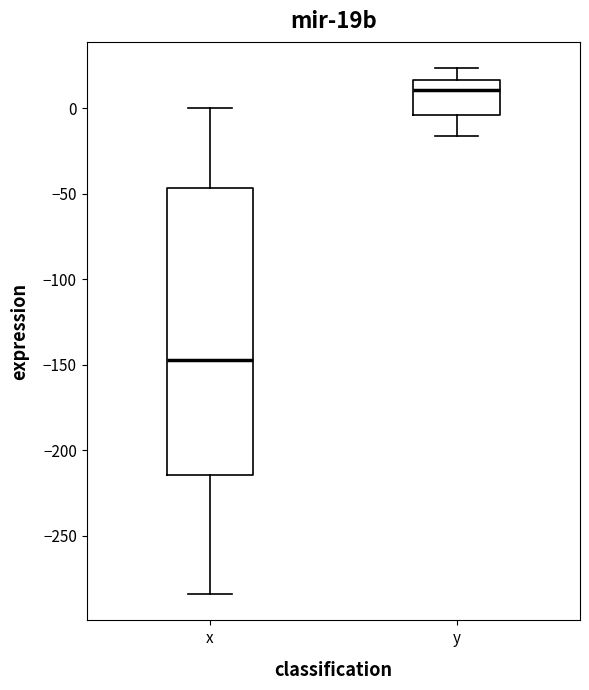

Which box is the tallest, from its lower edge to its upper edge?

x